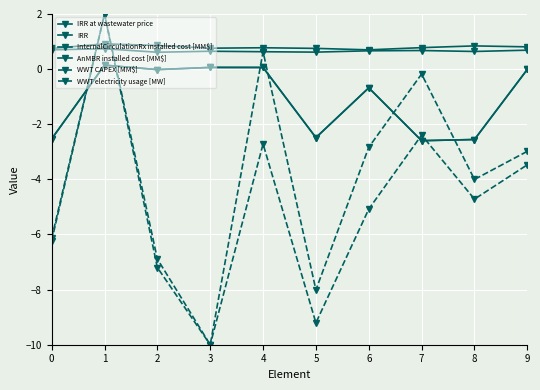

Is it true that InternalCirculationRx installed cost [MM$] equals 0.8 at 9?

True